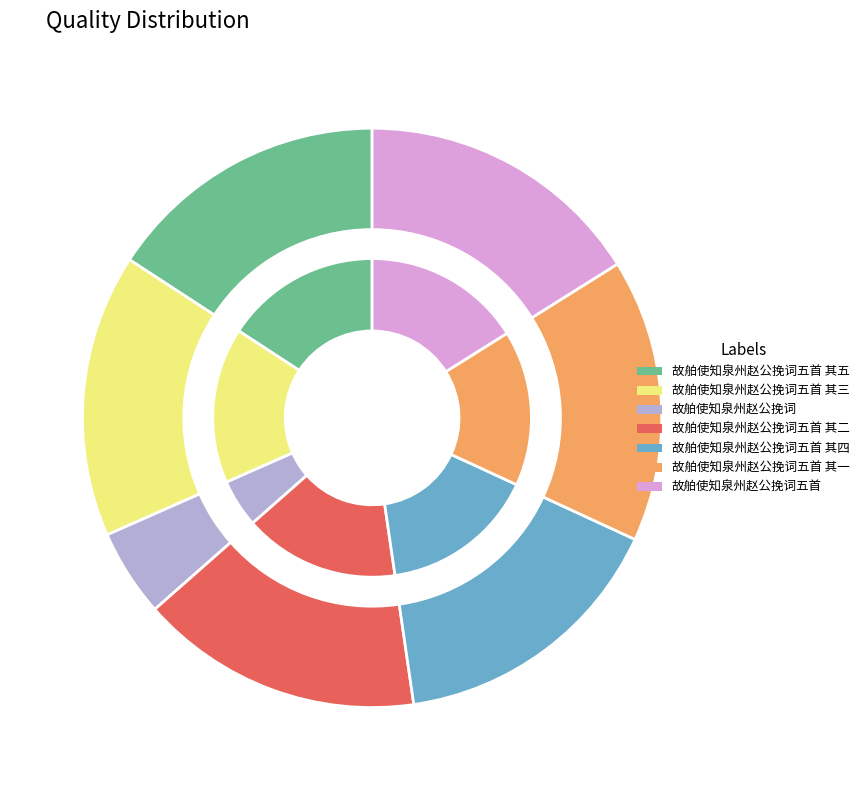

Count the number of slices in the pie.

7